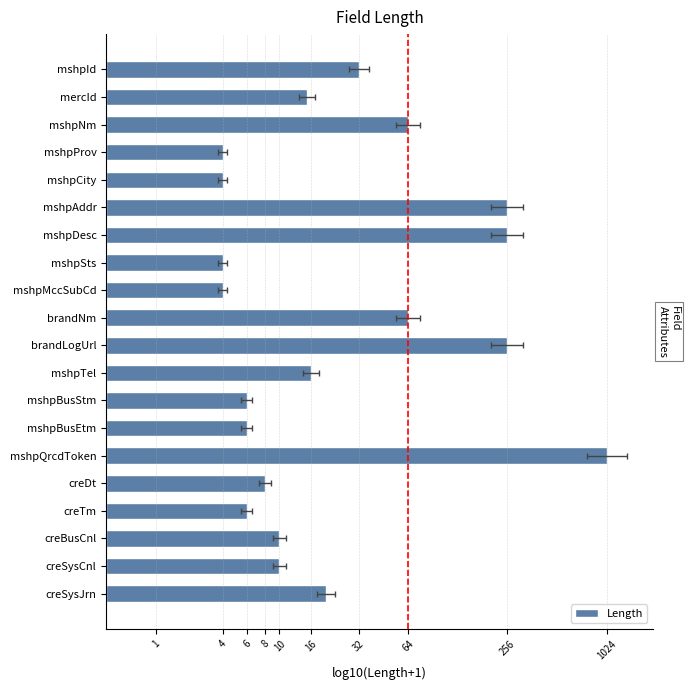

What is the average value?

1.4